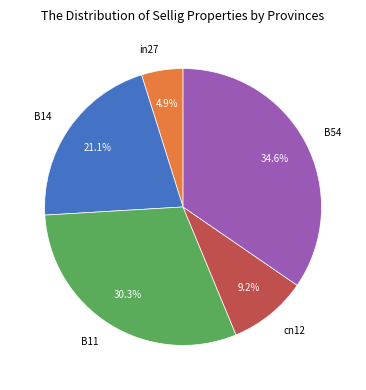

Between B54 and B11, which is larger?

B54